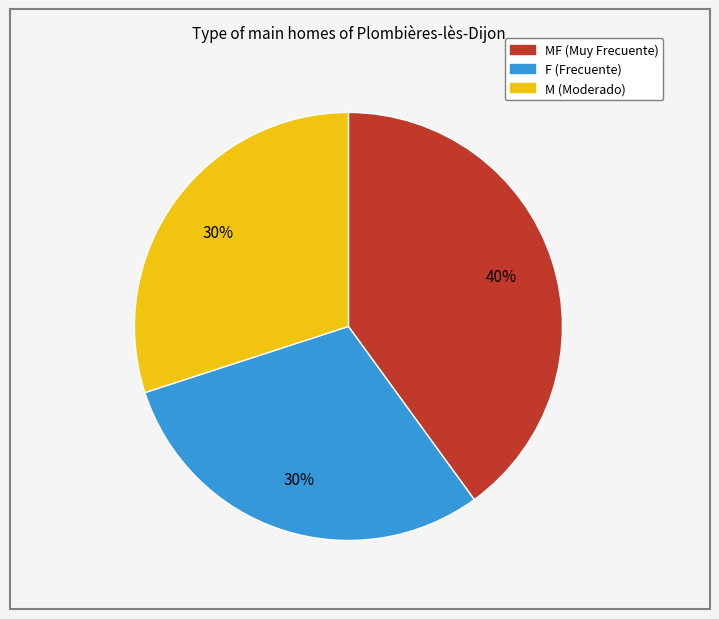

Count the number of slices in the pie.

3